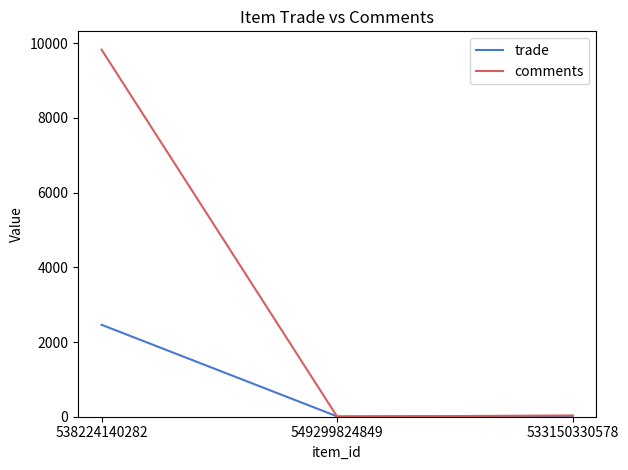

Rank the series by their maximum value, from highest to lowest.

comments, trade